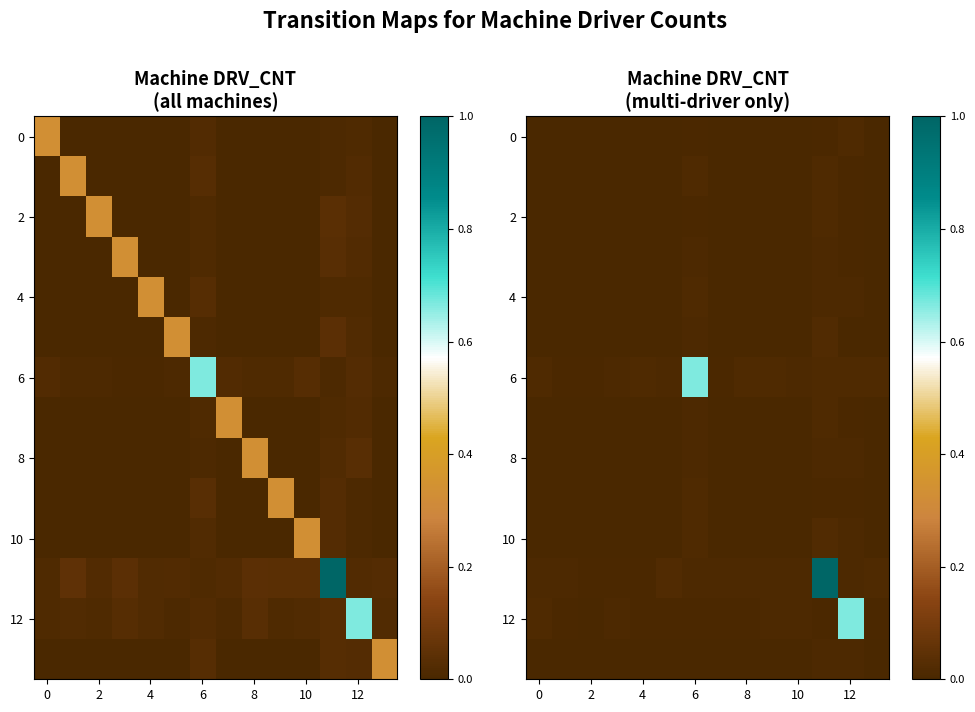

Reading left to right, extract all data points from this chart.

row_0: 0.0	0.0	0.0	0.0	0.0	0.0	0.0	0.0	0.0	0.0	0.0	0.0	0.0	0.0
row_1: 0.0	0.0	0.0	0.0	0.0	0.0	0.0	0.0	0.0	0.0	0.0	0.0	0.0	0.0
row_2: 0.0	0.0	0.0	0.0	0.0	0.0	0.0	0.0	0.0	0.0	0.0	0.0	0.0	0.0
row_3: 0.0	0.0	0.0	0.0	0.0	0.0	0.0	0.0	0.0	0.0	0.0	0.0	0.0	0.0
row_4: 0.0	0.0	0.0	0.0	0.0	0.0	0.0	0.0	0.0	0.0	0.0	0.0	0.0	0.0
row_5: 0.0	0.0	0.0	0.0	0.0	0.0	0.0	0.0	0.0	0.0	0.0	0.0	0.0	0.0
row_6: 0.0	0.0	0.0	0.0	0.0	0.0	0.7	0.0	0.0	0.0	0.0	0.0	0.0	0.0
row_7: 0.0	0.0	0.0	0.0	0.0	0.0	0.0	0.0	0.0	0.0	0.0	0.0	0.0	0.0
row_8: 0.0	0.0	0.0	0.0	0.0	0.0	0.0	0.0	0.0	0.0	0.0	0.0	0.0	0.0
row_9: 0.0	0.0	0.0	0.0	0.0	0.0	0.0	0.0	0.0	0.0	0.0	0.0	0.0	0.0
row_10: 0.0	0.0	0.0	0.0	0.0	0.0	0.0	0.0	0.0	0.0	0.0	0.0	0.0	0.0
row_11: 0.0	0.0	0.0	0.0	0.0	0.0	0.0	0.0	0.0	0.0	0.0	1.0	0.0	0.0
row_12: 0.0	0.0	0.0	0.0	0.0	0.0	0.0	0.0	0.0	0.0	0.0	0.0	0.7	0.0
row_13: 0.0	0.0	0.0	0.0	0.0	0.0	0.0	0.0	0.0	0.0	0.0	0.0	0.0	0.0